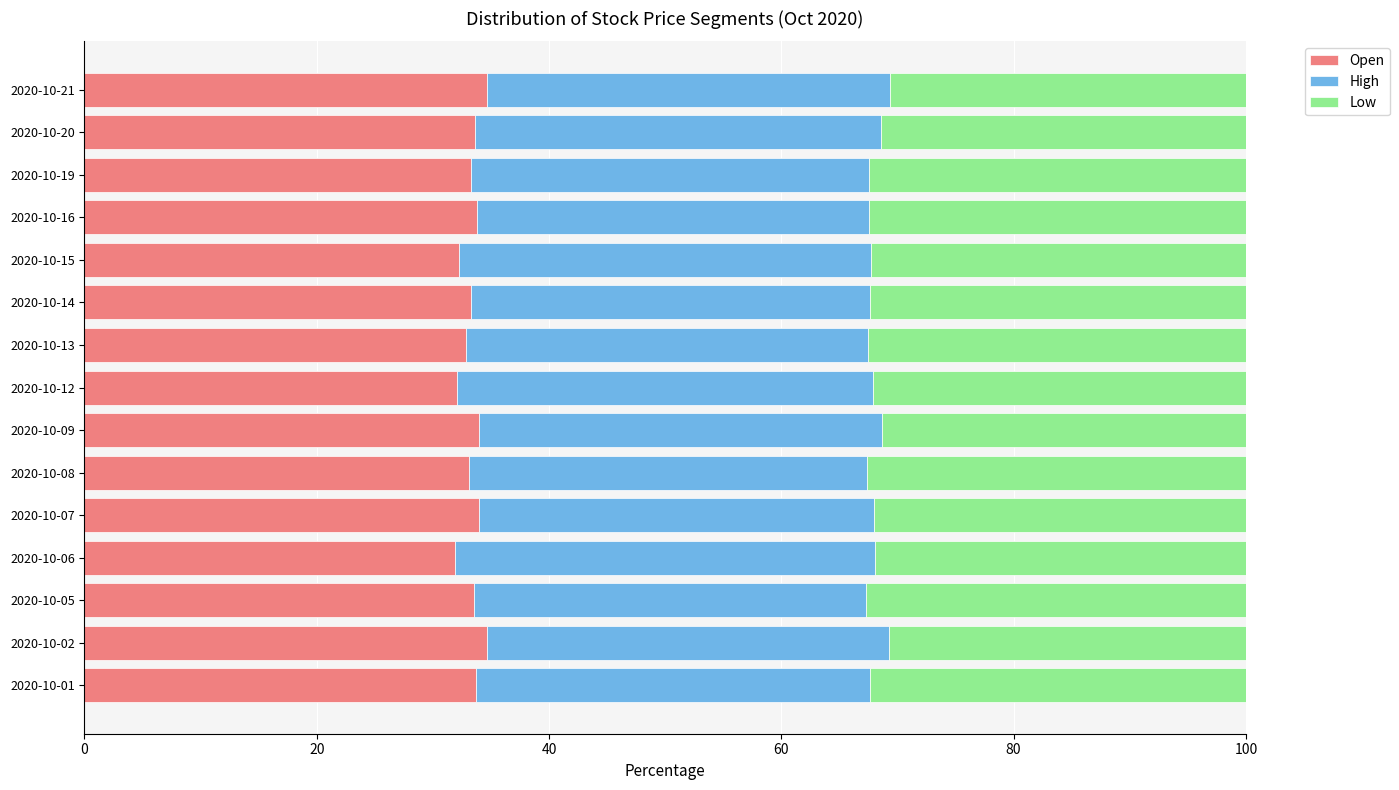

The value of Open at 2020-10-21 is 34.7. True or false?

True